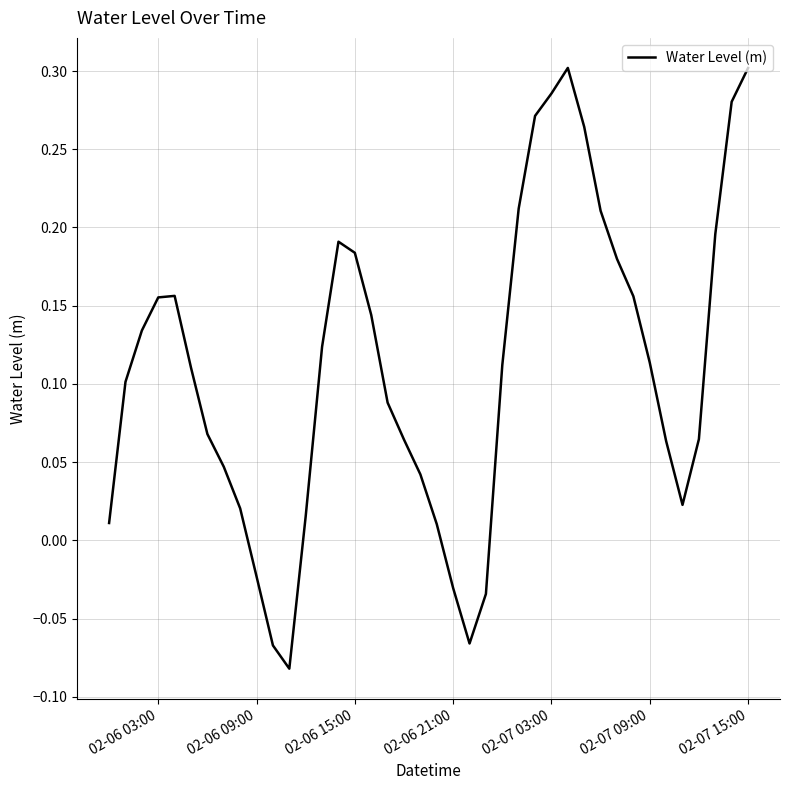

How many values are below 0?

6